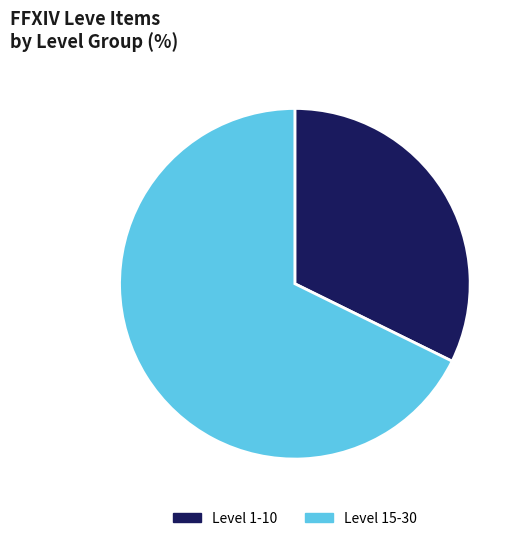

True or false: Level 1-10 accounts for 32% of the total.

True